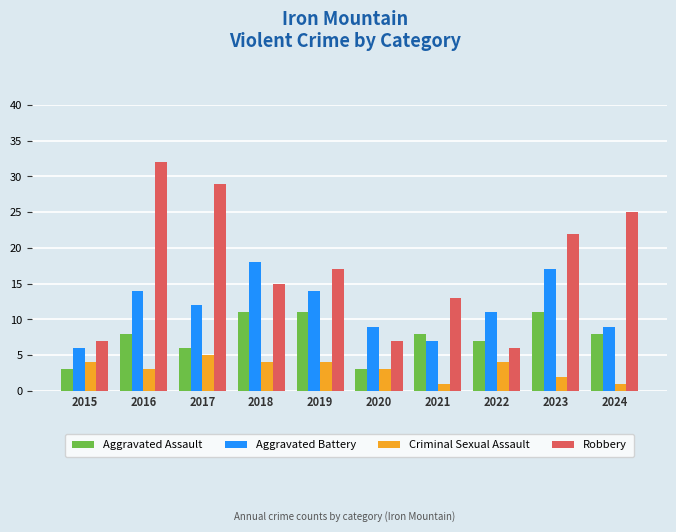

Read the Aggravated Battery value at 2018, to the nearest 10.

20